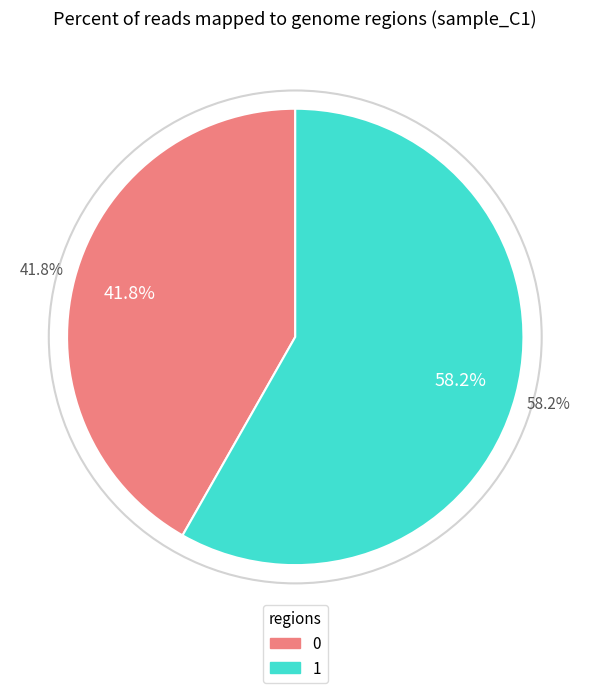

What percentage is the 0 slice, to the nearest percent?

42%